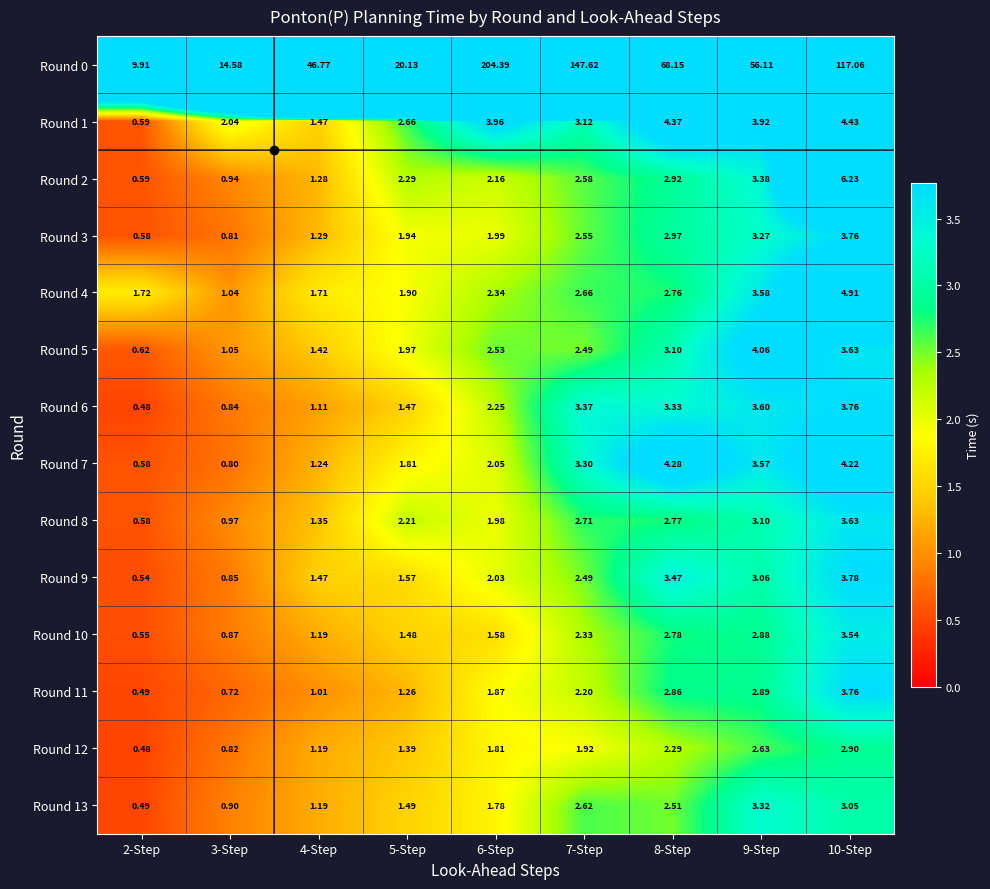

Is the value of Round 12 at 5-Step greater than the value of Round 4 at 10-Step?

No